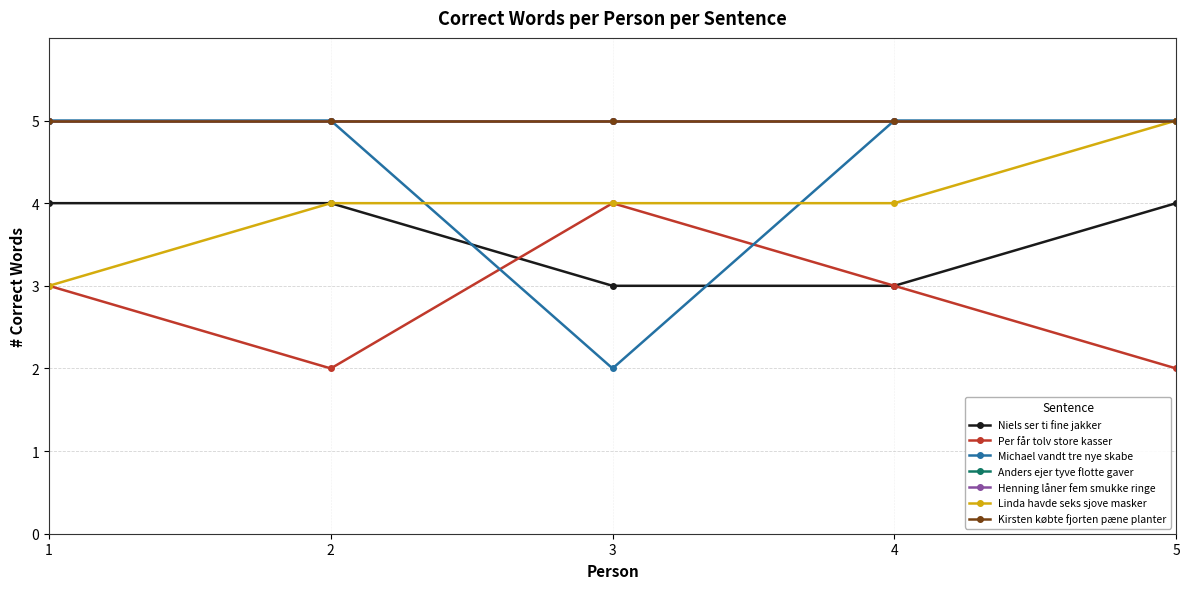

Between 2 and 3, which series saw the biggest shift?

Michael vandt tre nye skabe